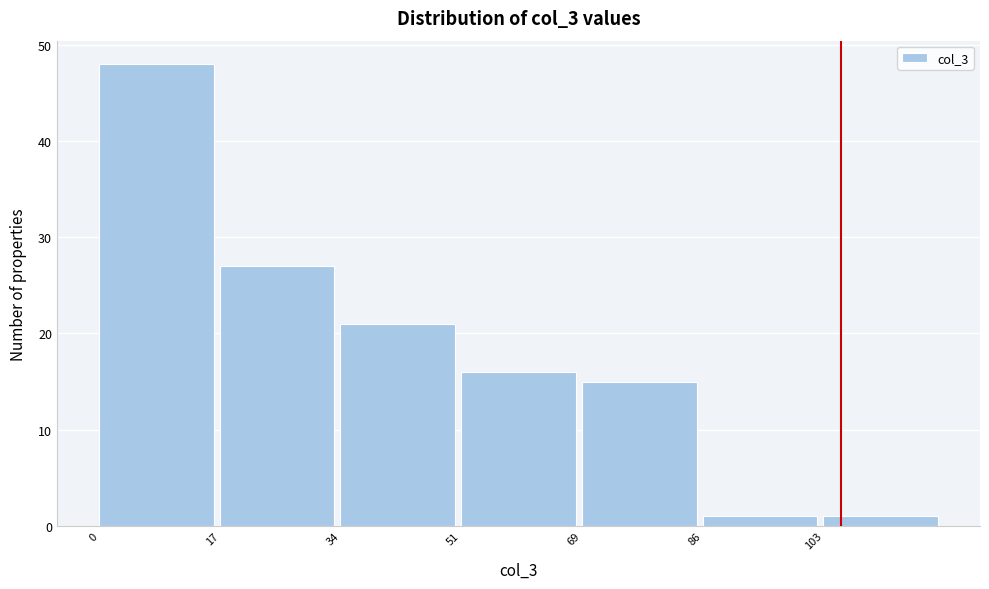

How tall is the bar that spans 34 to 52 on the x-axis? Neither the bar edges nor the heights are printed on the chart, so give them approximately, as read against the axes.

21